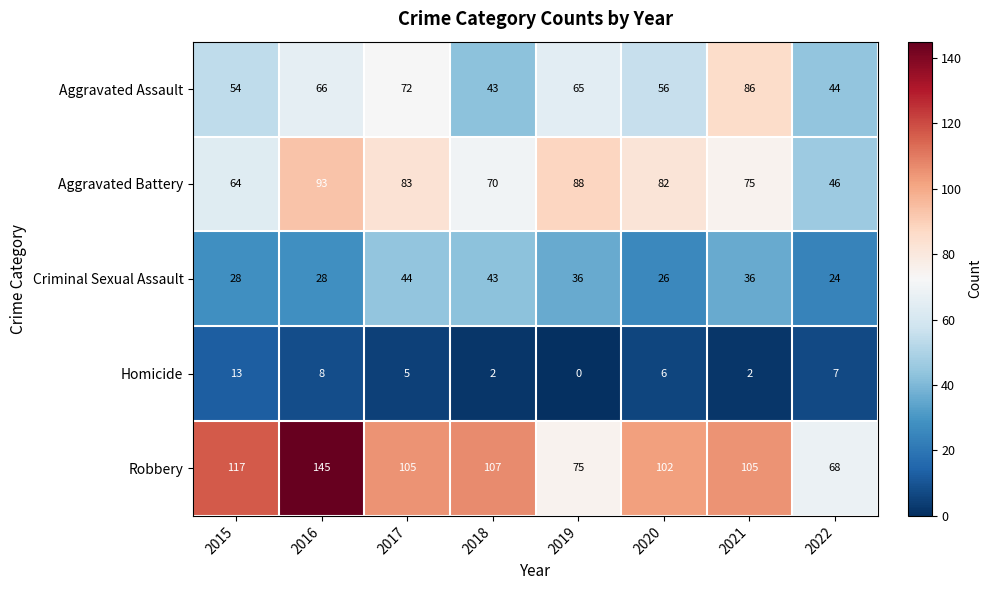

How many series are shown in this chart?

5